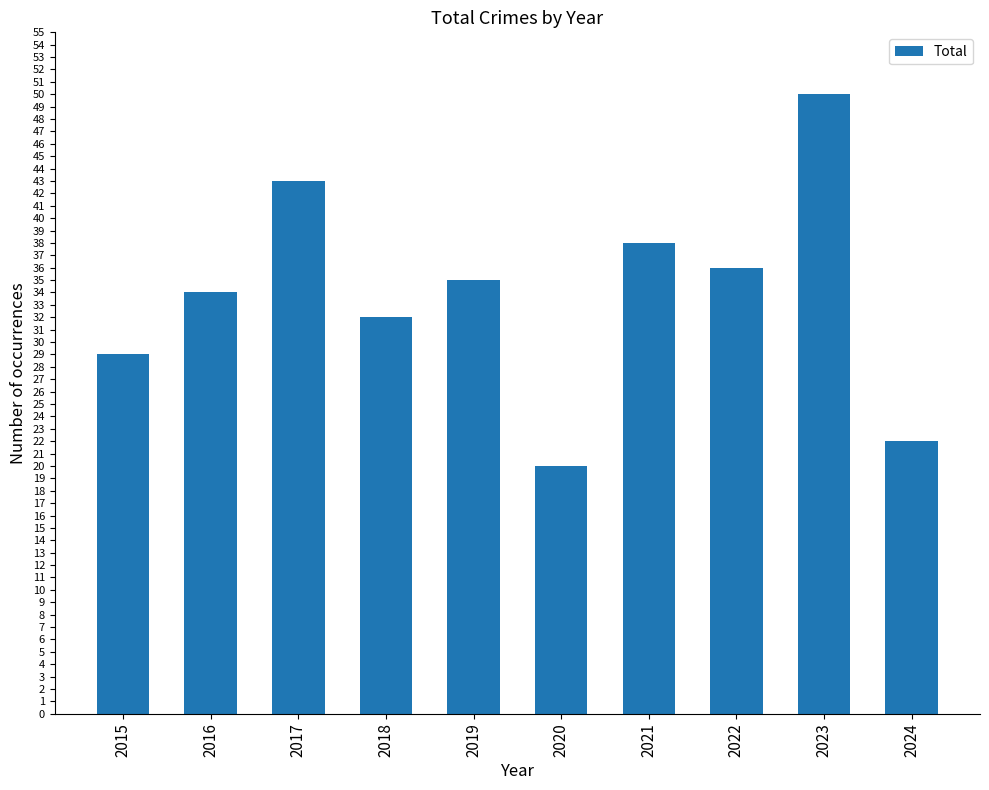

The chart shows a value of 32 at 2018. True or false?

True